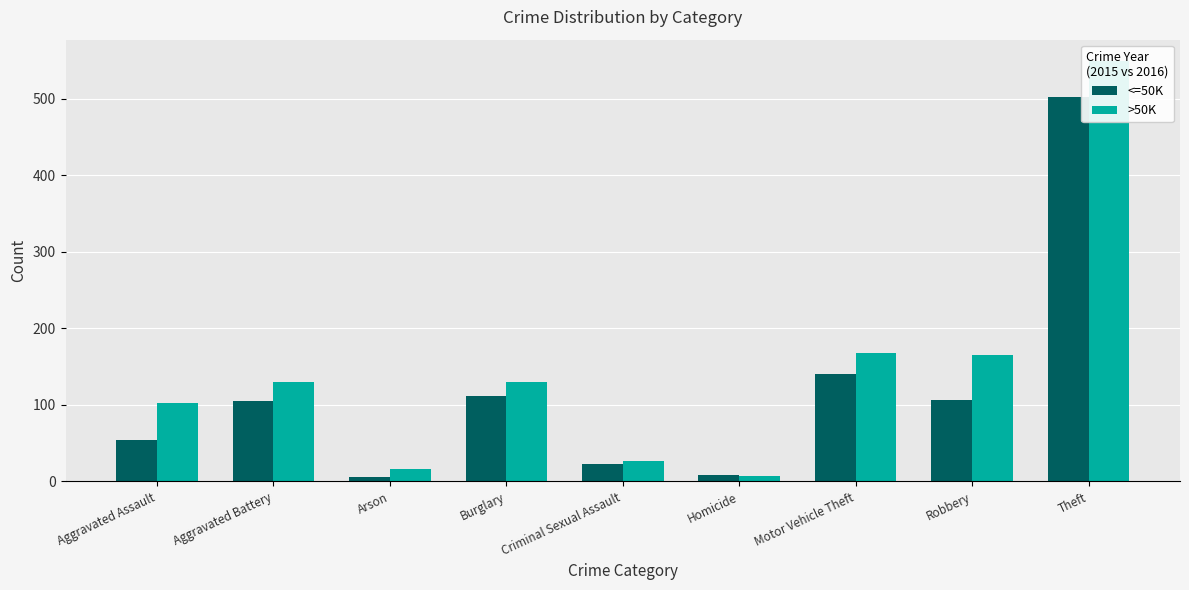

Reading left to right, list all the values displayed in this chart.

<=50K: Aggravated Assault=54	Aggravated Battery=105	Arson=5	Burglary=112	Criminal Sexual Assault=22	Homicide=8	Motor Vehicle Theft=140	Robbery=106	Theft=502
>50K: Aggravated Assault=103	Aggravated Battery=130	Arson=16	Burglary=130	Criminal Sexual Assault=26	Homicide=7	Motor Vehicle Theft=168	Robbery=165	Theft=550